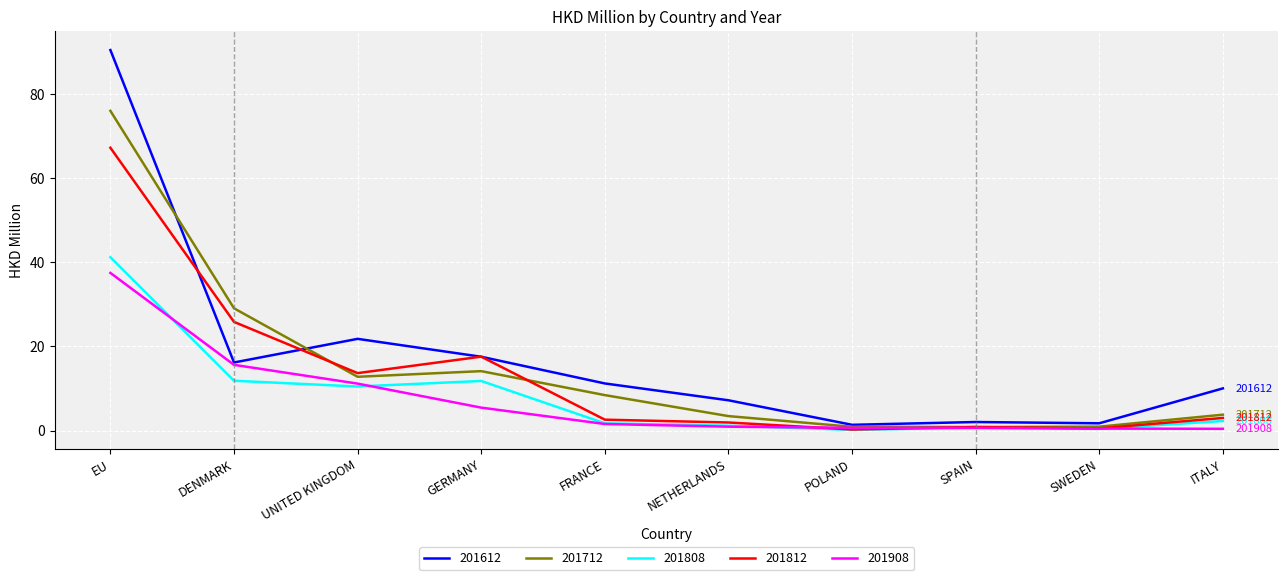

What are all the series names shown in the legend?

201612, 201712, 201808, 201812, 201908